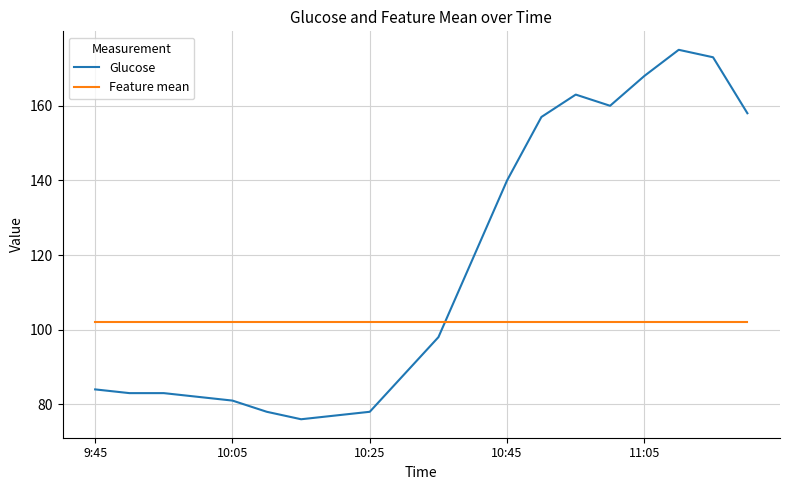

True or false: Glucose and Feature mean intersect in this chart.

True